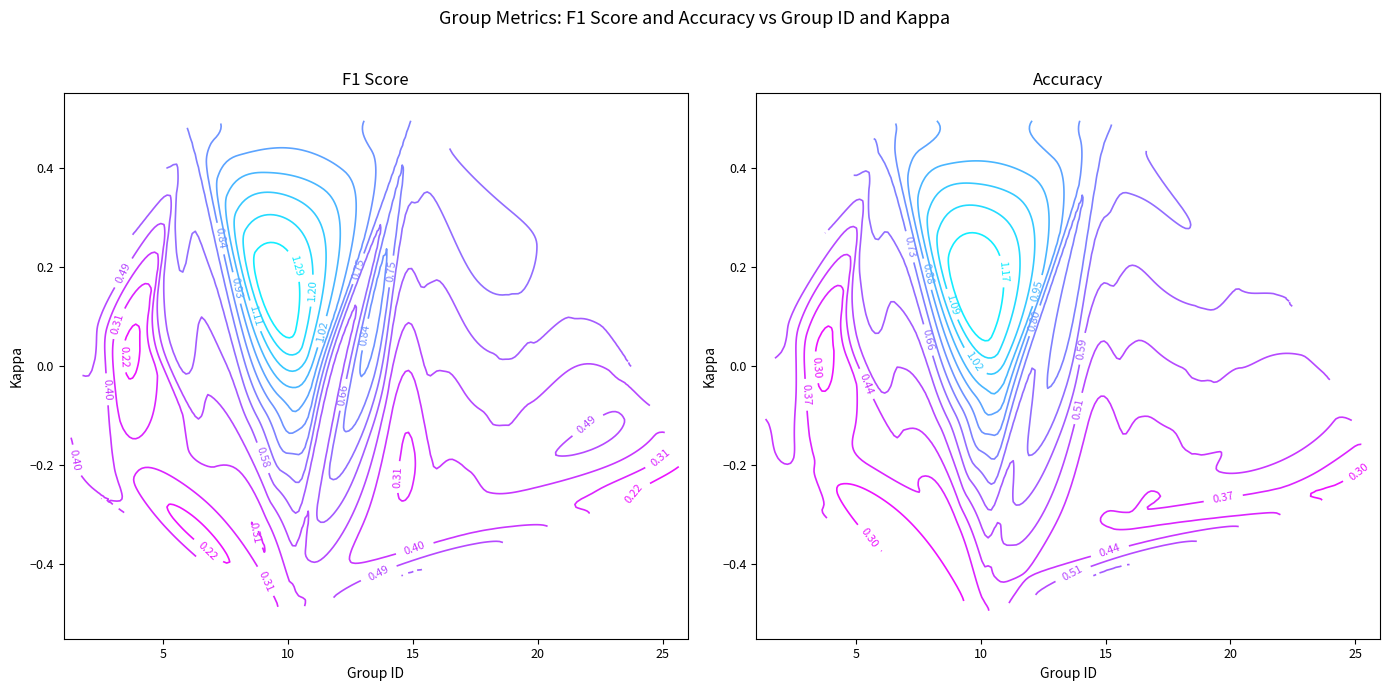

How many data points does each series have?

25